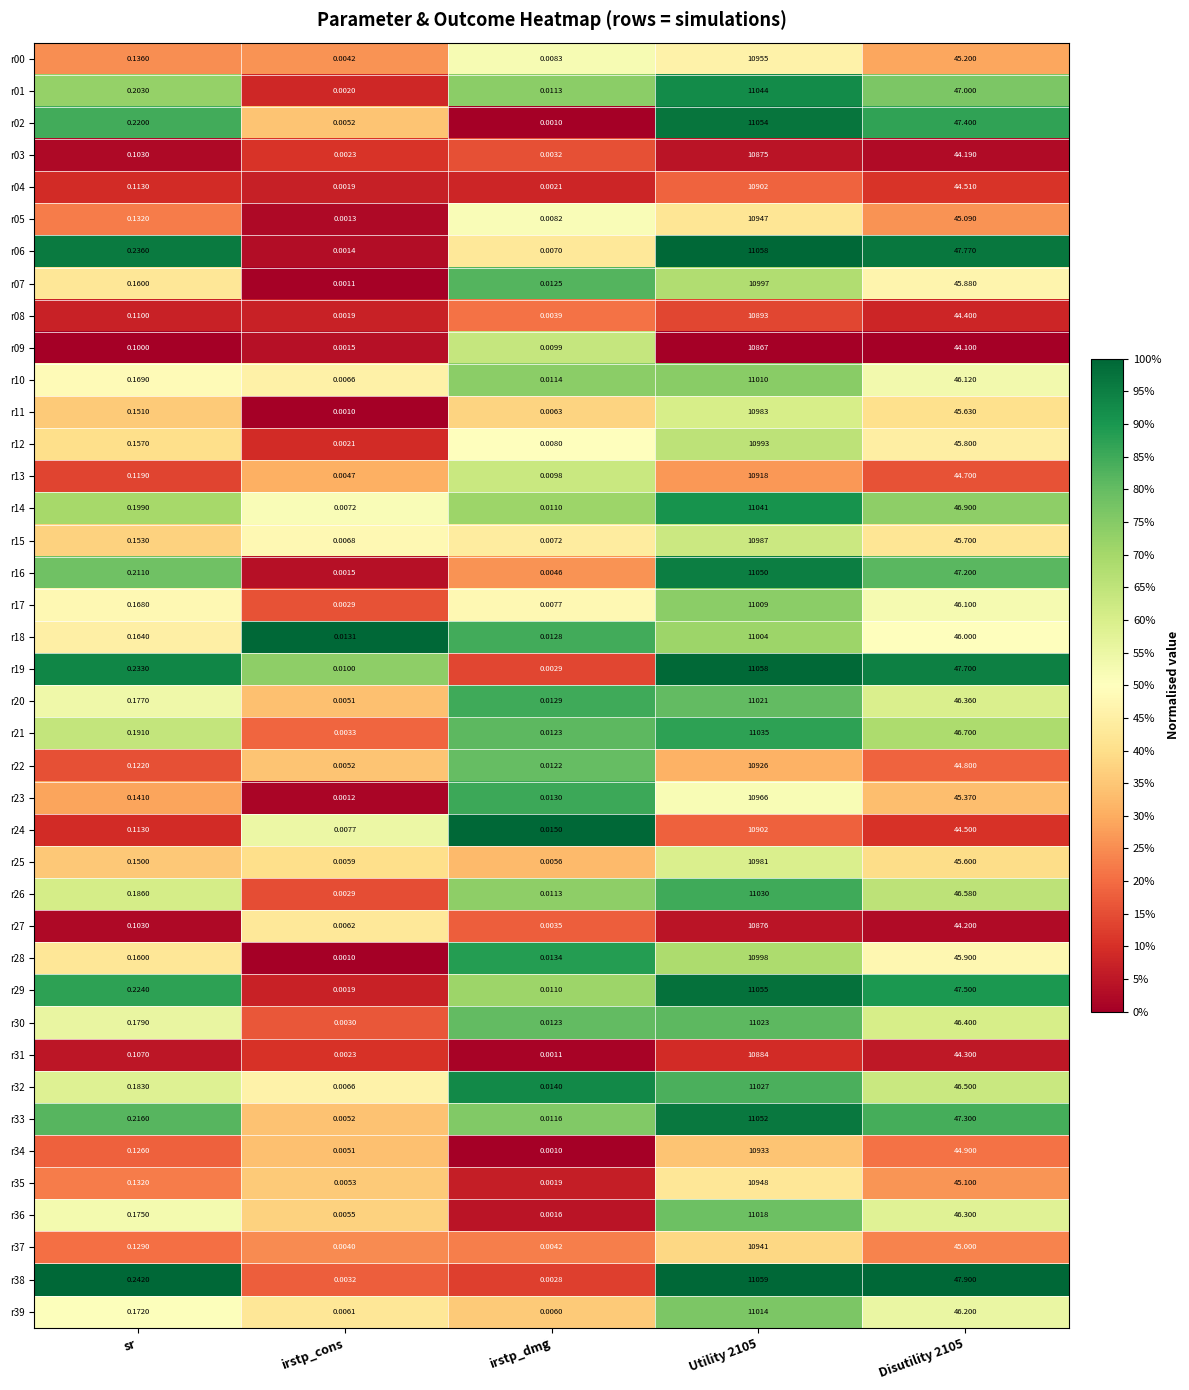

Which series has the largest range (max minus min)?

r38